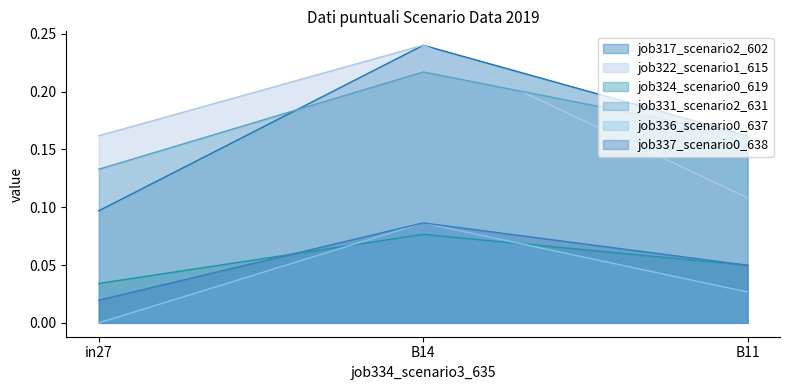

Count the number of data series in this chart.

6